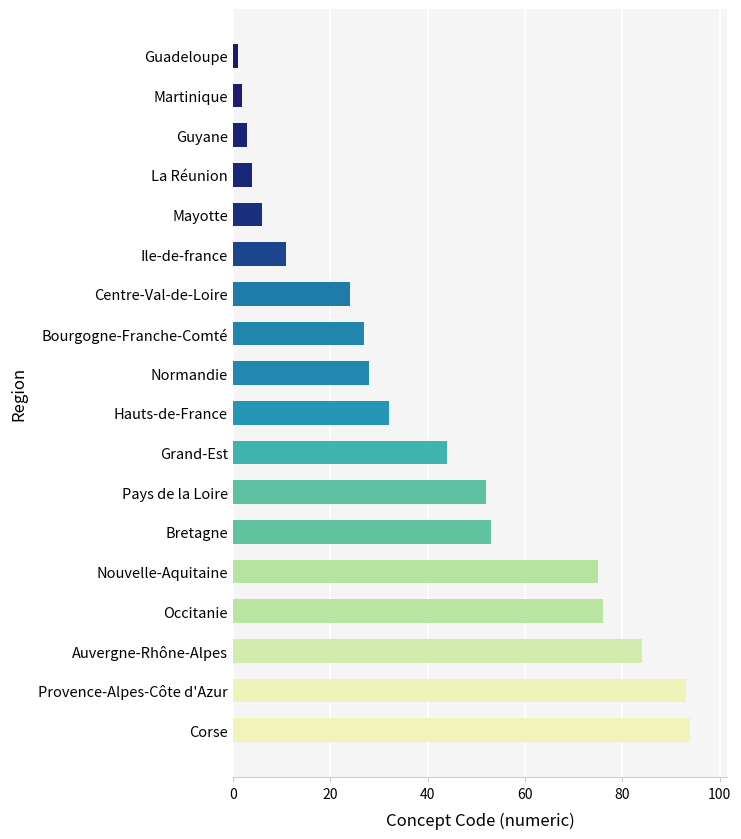

Between Occitanie and Centre-Val-de-Loire, which is larger?

Occitanie